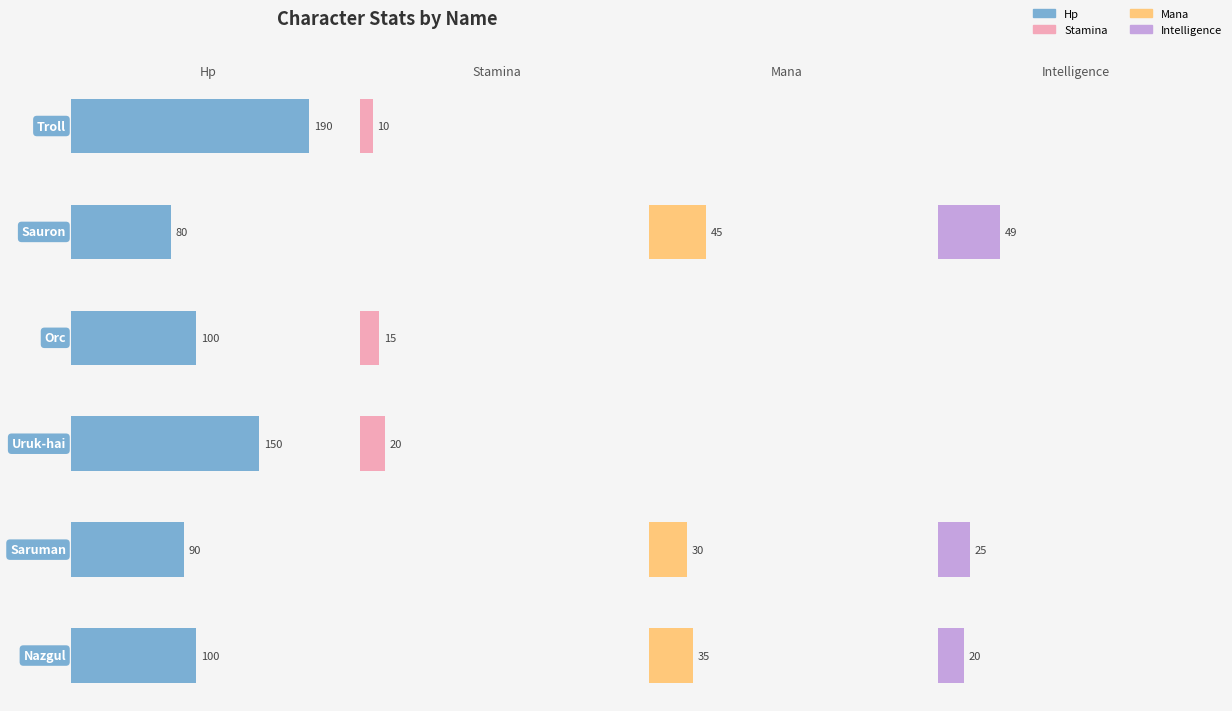

Which series has the largest total across all categories?

hp